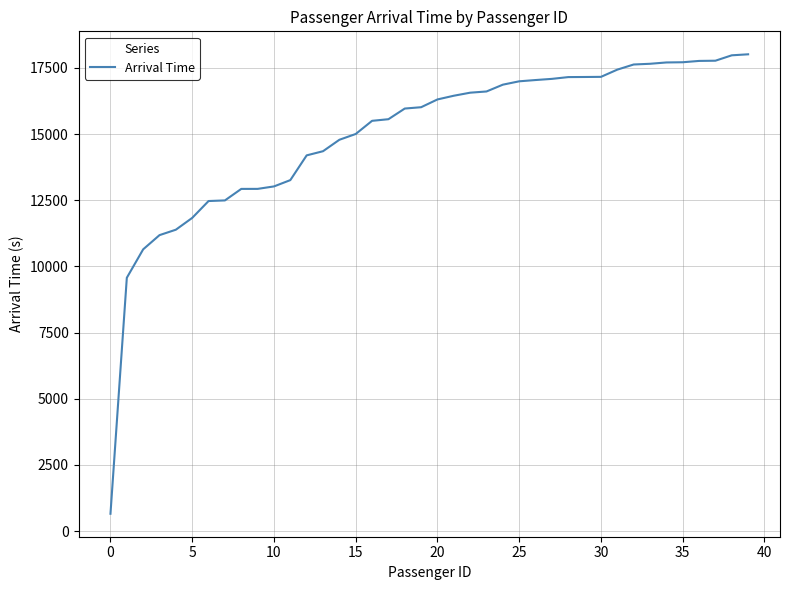

What is the greatest value displayed?

18011